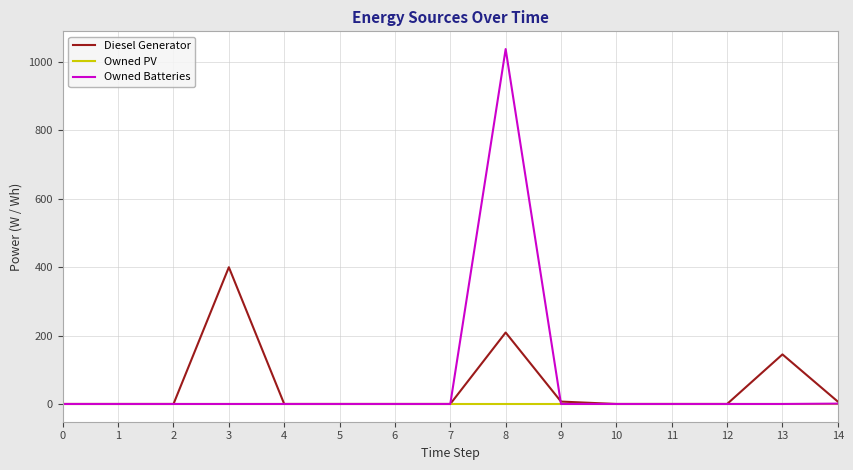

The value of Owned Batteries at 2 is 329. True or false?

False